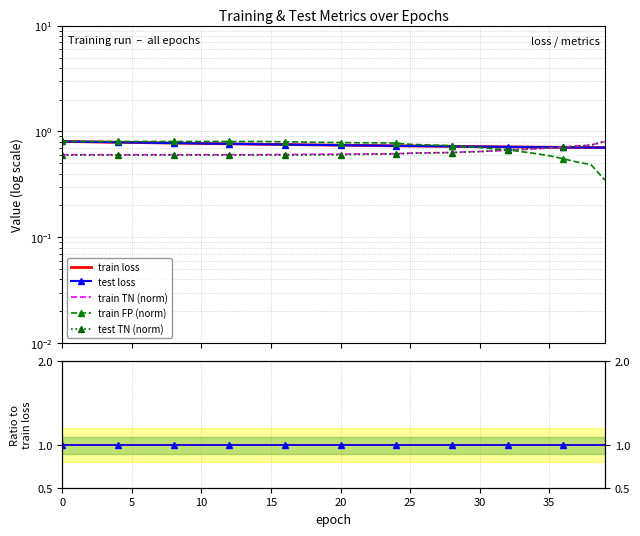

The train TN (norm) series shows 0.8 at 39. True or false?

True